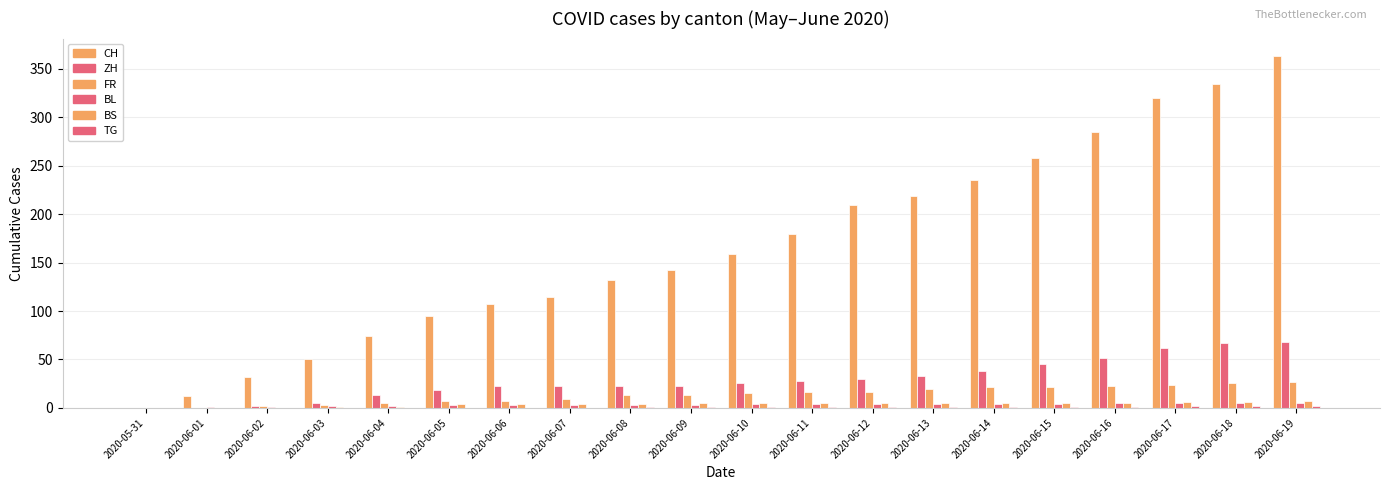

What is the label of the 13th bar from the left?

2020-06-12